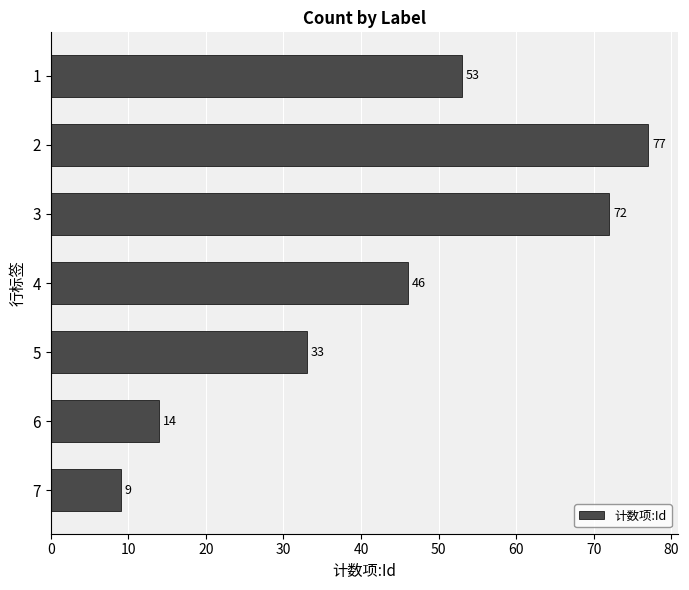

What is the sum of all values?

304